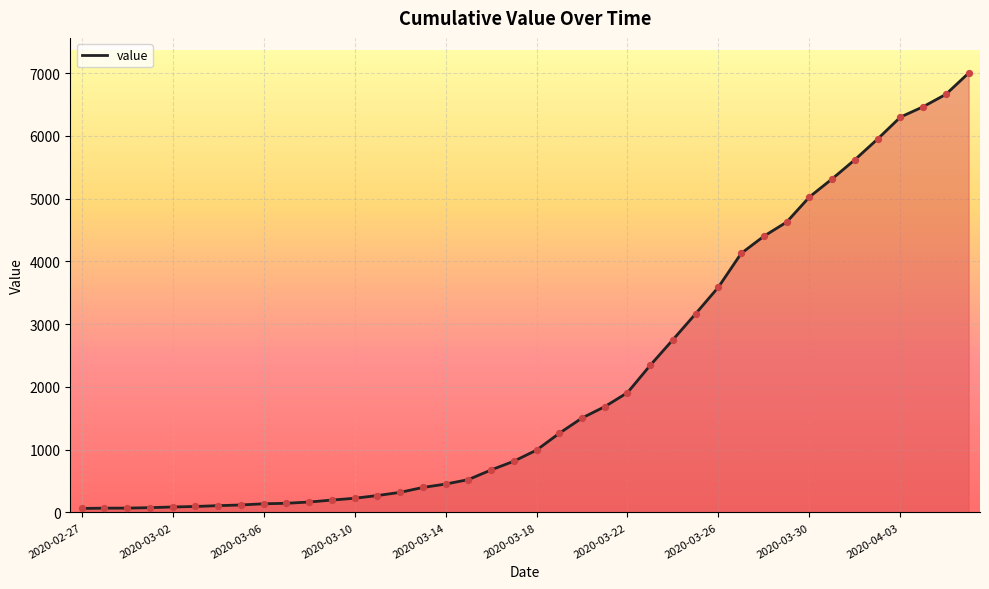

What is the greatest value displayed?

7003